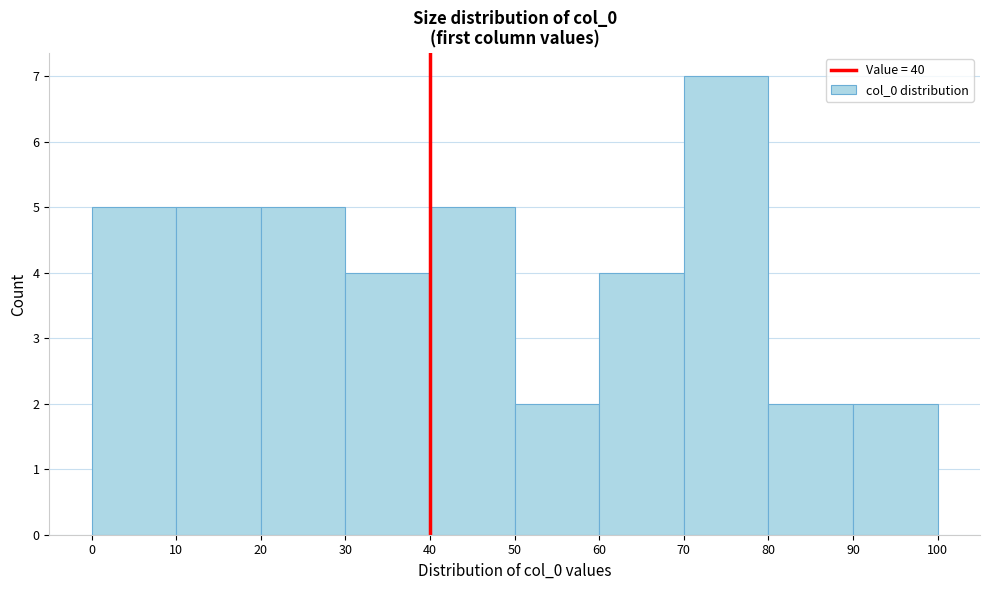

Reading left to right, transcribe this chart: for each bar, give the range it covers on the x-axis and its height. The values are not printed on the chart, so give them approximately, as read against the axis.

0 to 10: 5
10 to 20: 5
20 to 30: 5
30 to 40: 4
40 to 50: 5
50 to 60: 2
60 to 70: 4
70 to 80: 7
80 to 90: 2
90 to 100: 2